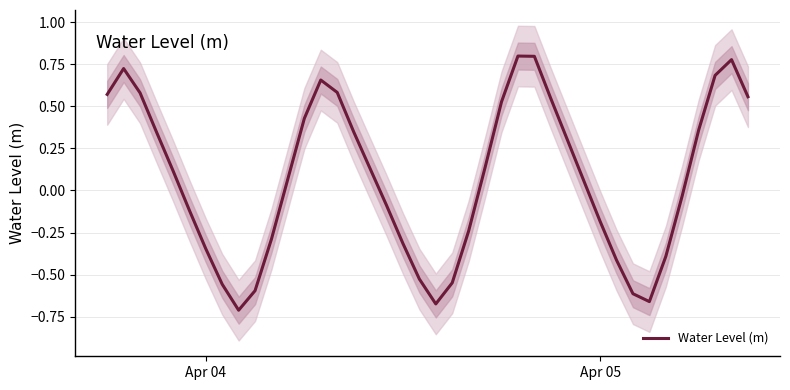

True or false: there are more than 0 points higher than both neighbors.

True